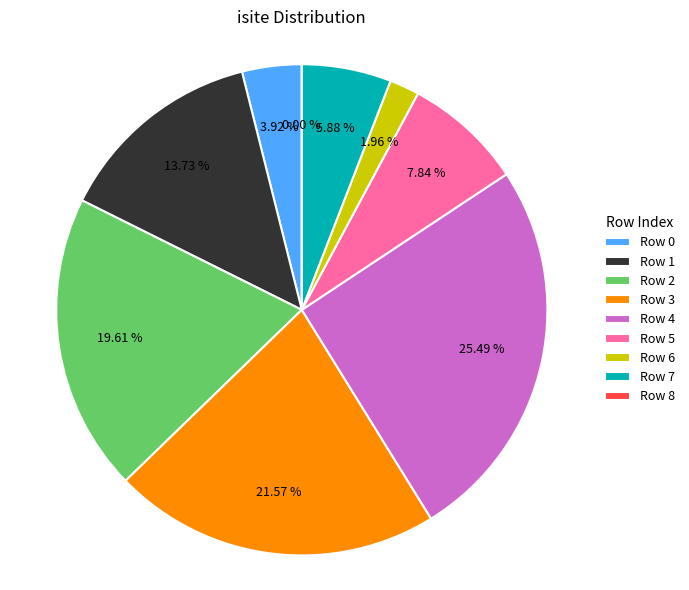

What is the smallest slice in the pie chart?

8